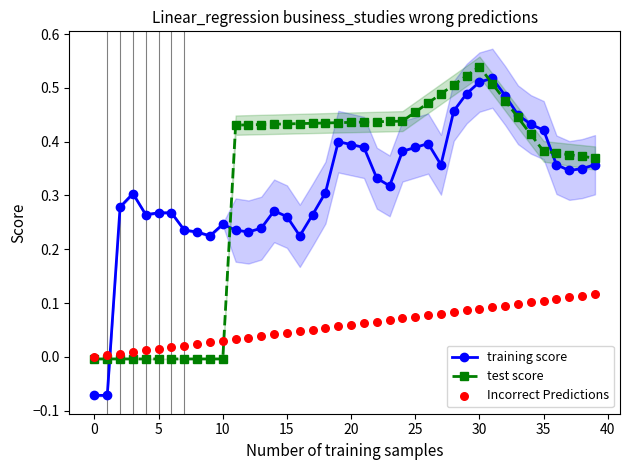

Is the value of Incorrect Predictions at 24 greater than the value of training score at 28?

No